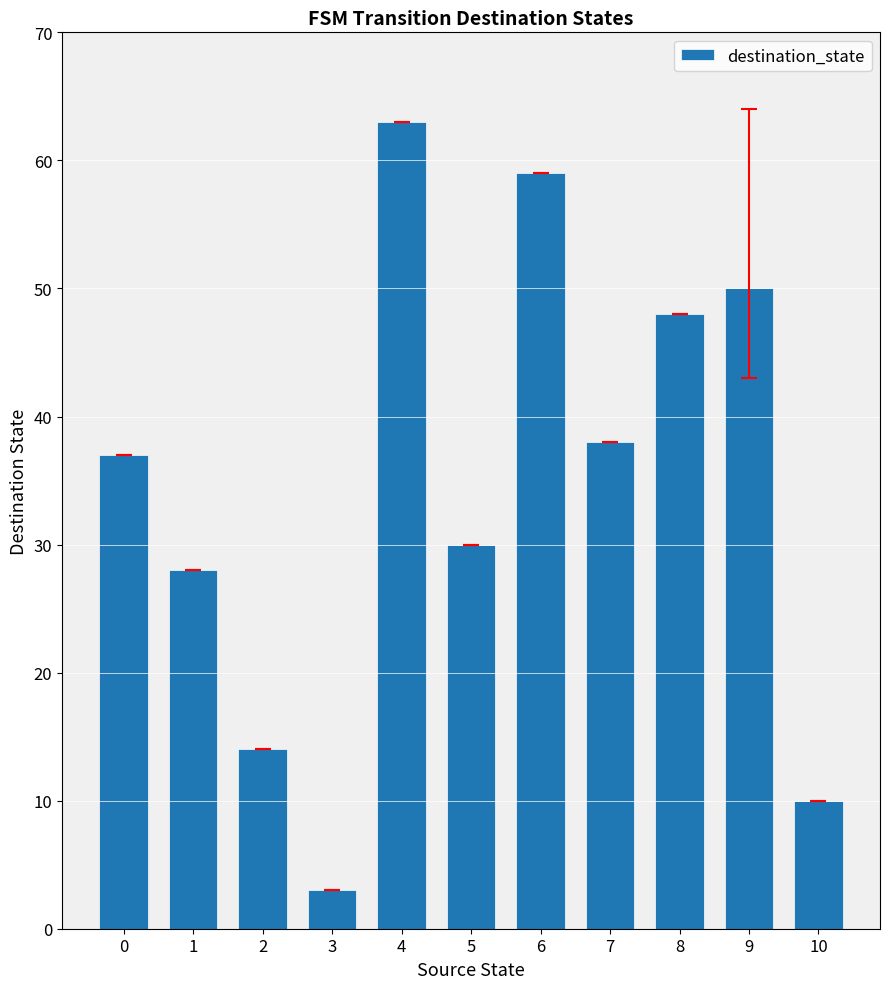

Rank the categories by value from lowest to highest.

3, 10, 2, 1, 5, 0, 7, 8, 9, 6, 4